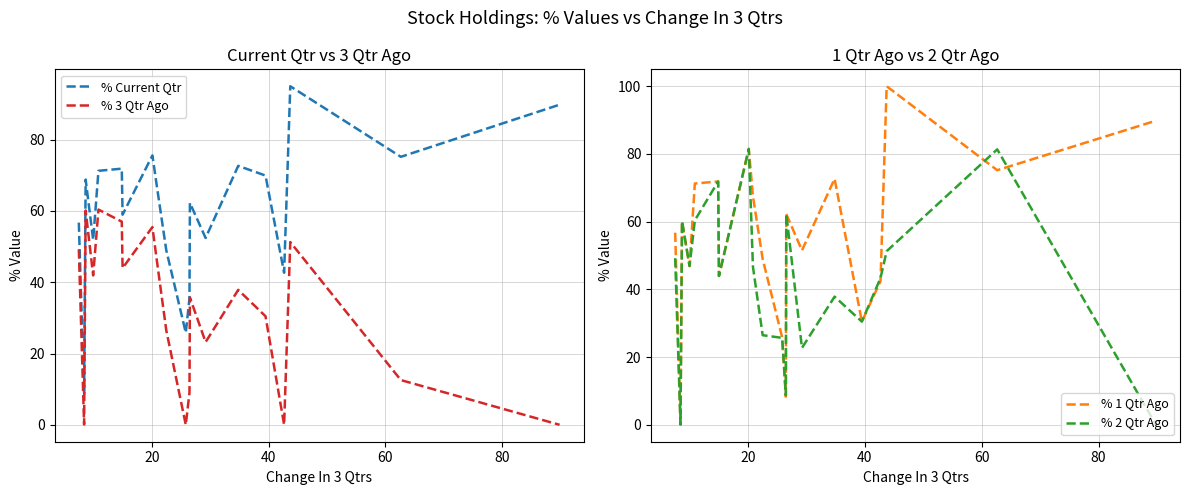

After their last crossing, which series has the higher values: % 1 Qtr Ago or % 3 Qtr Ago?

% 1 Qtr Ago